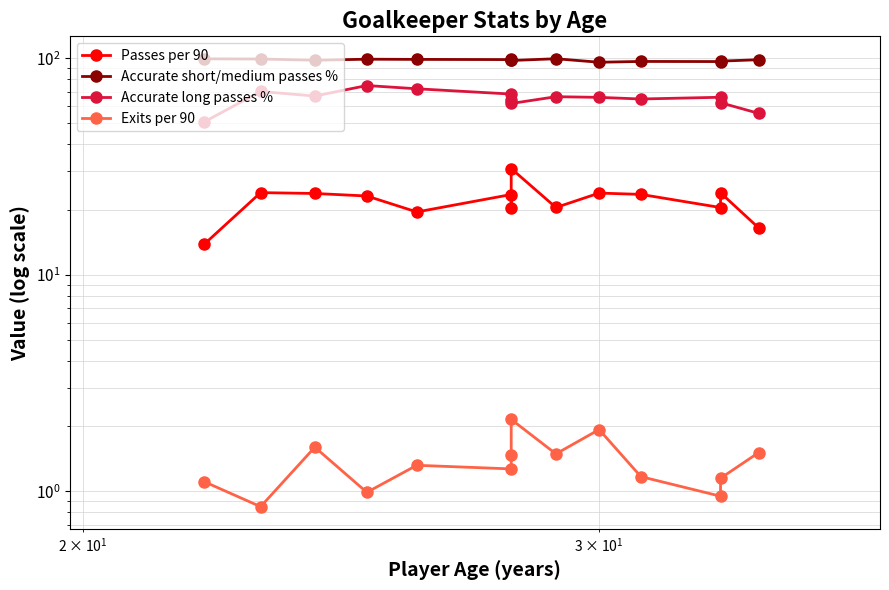

What is the highest value of the Accurate short/medium passes % series?

99.5